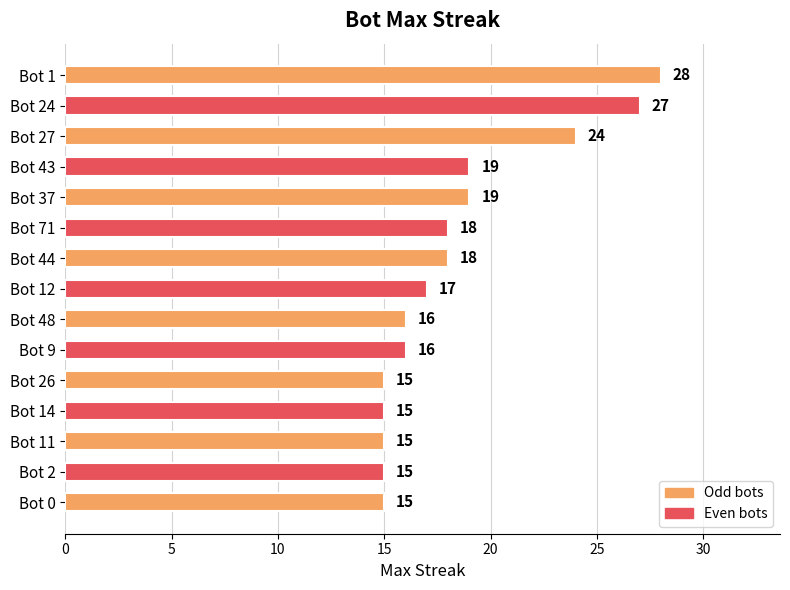

What is the sum of all values?

277